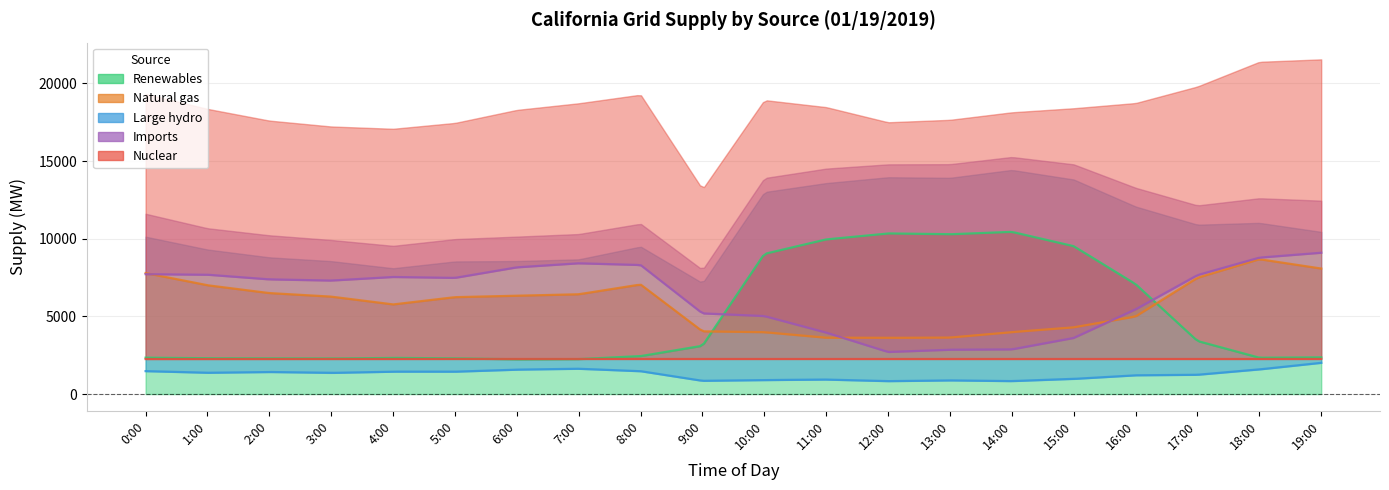

The Imports series shows 7307 at 3:00. True or false?

True